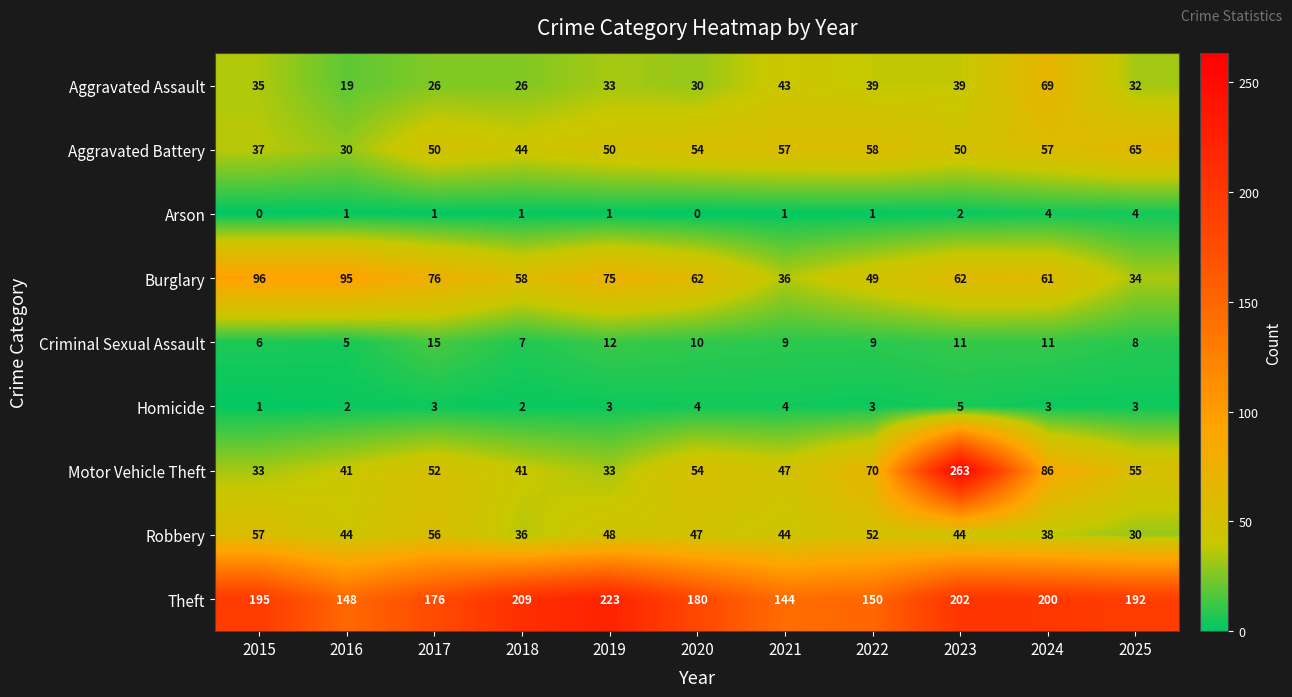

What is the greatest value displayed?

263